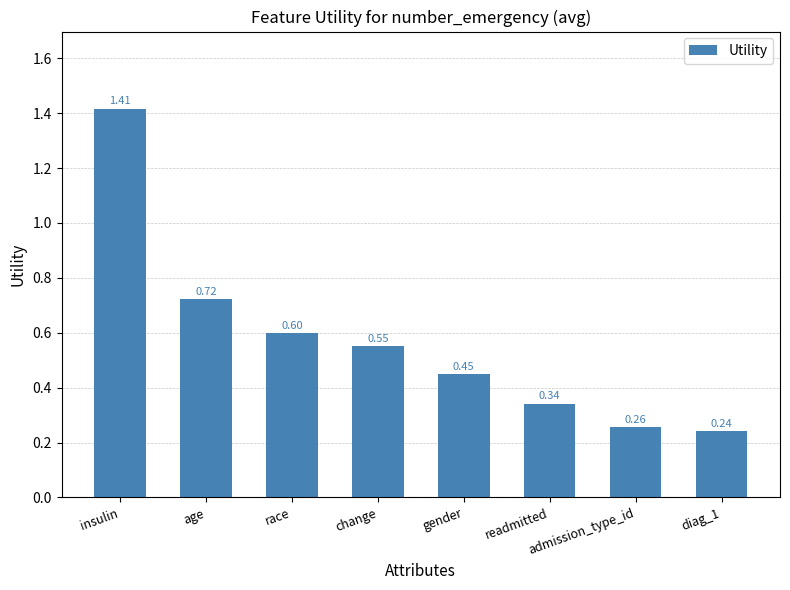

What is the average value?

0.6